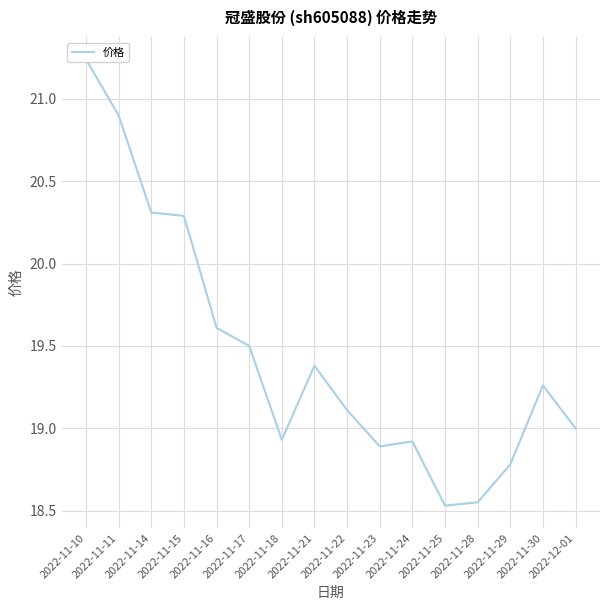

Approximately how many times larger is the value at 2022-11-17 compared to 2022-11-10?

0.9